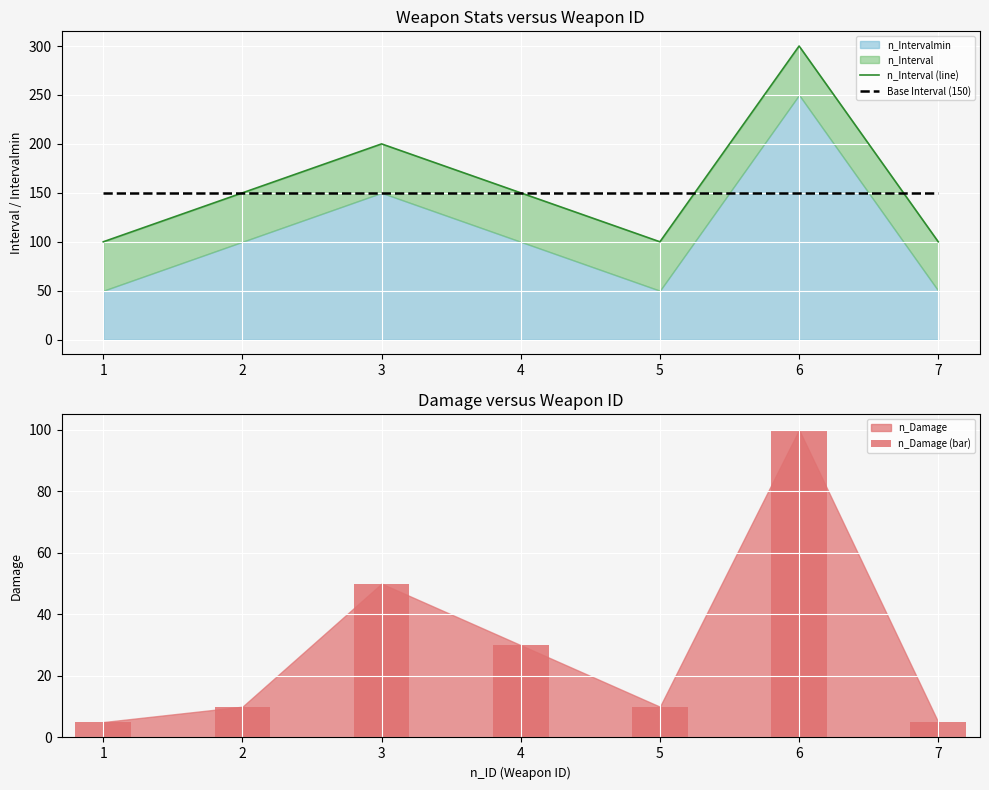

Rank the series at 3 from lowest to highest value.

n_Damage (bar), Base Interval (150), n_Interval (line)